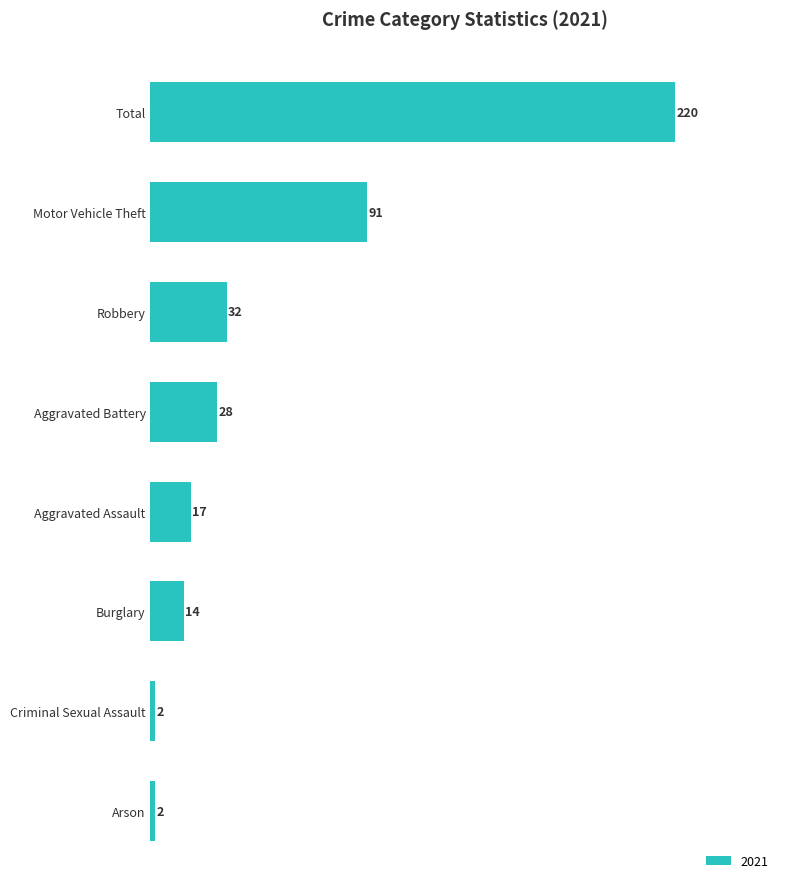

Is it true that the value at Motor Vehicle Theft is 156?

False